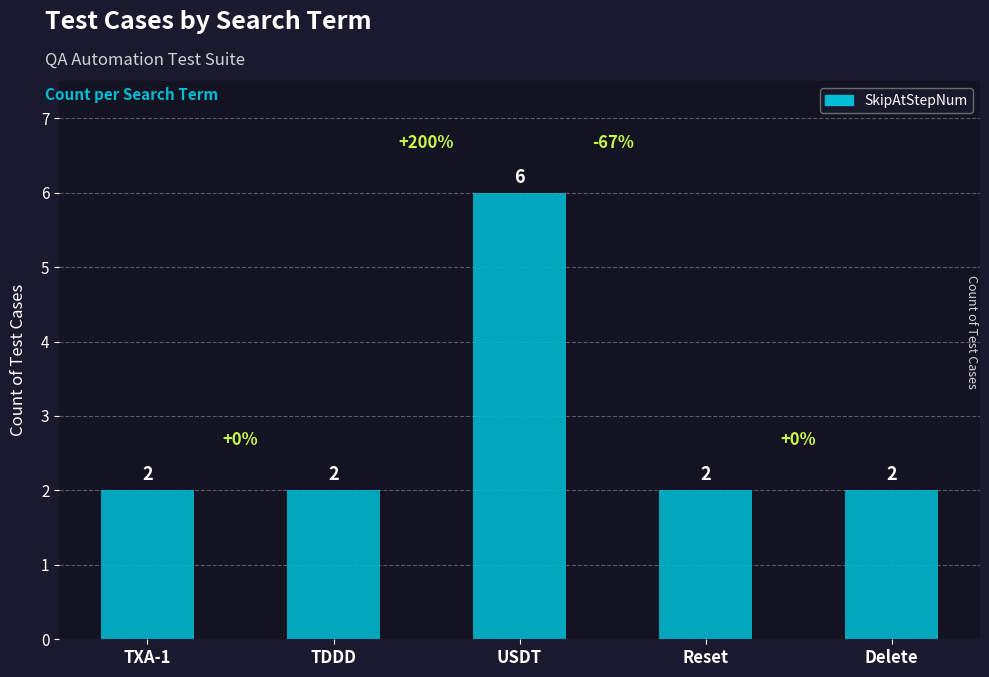

What is the ratio of the value at USDT to the value at Reset?

3.0